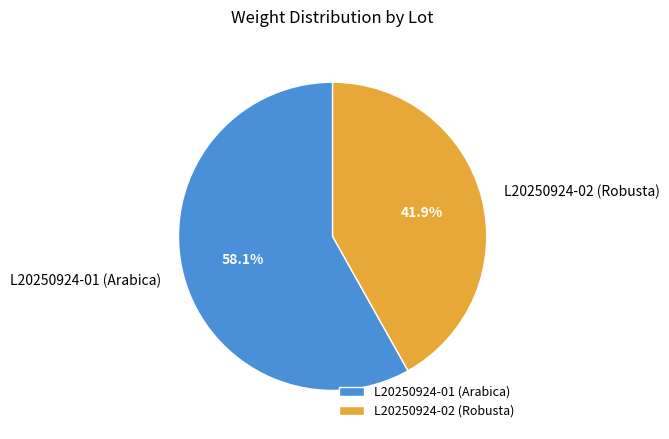

To the nearest percent, what percentage of the pie is L20250924-02 (Robusta)?

42%